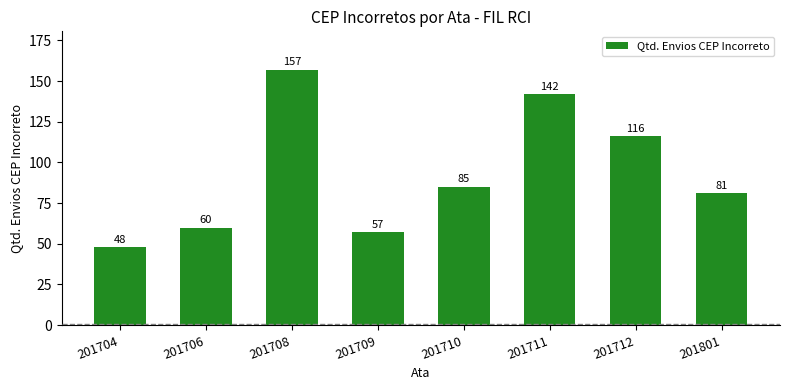

What is the value of the 6th bar from the left?

142